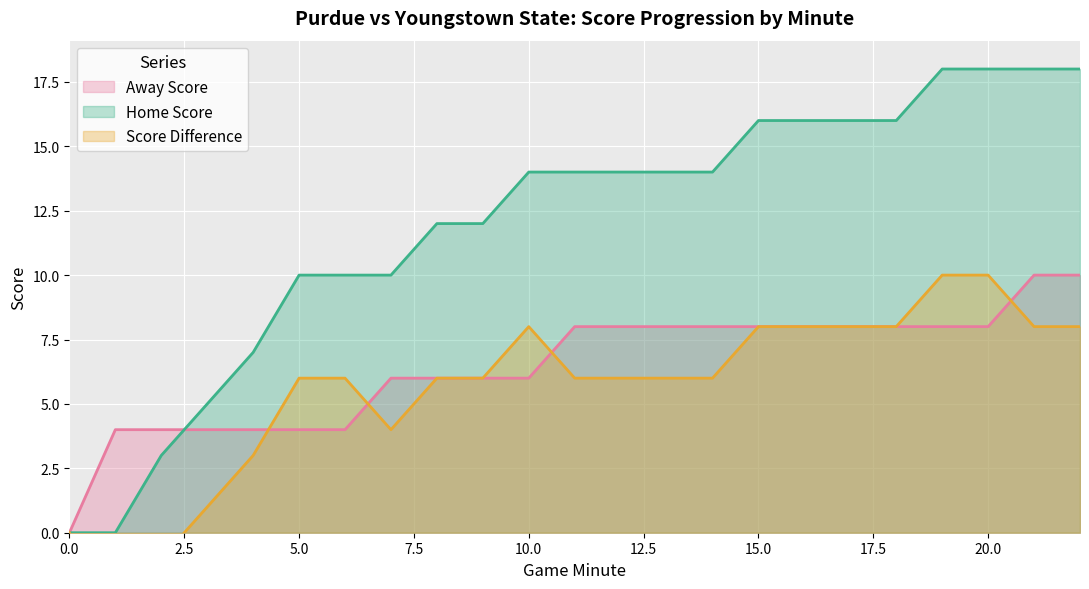

What position from the right is 14?

9